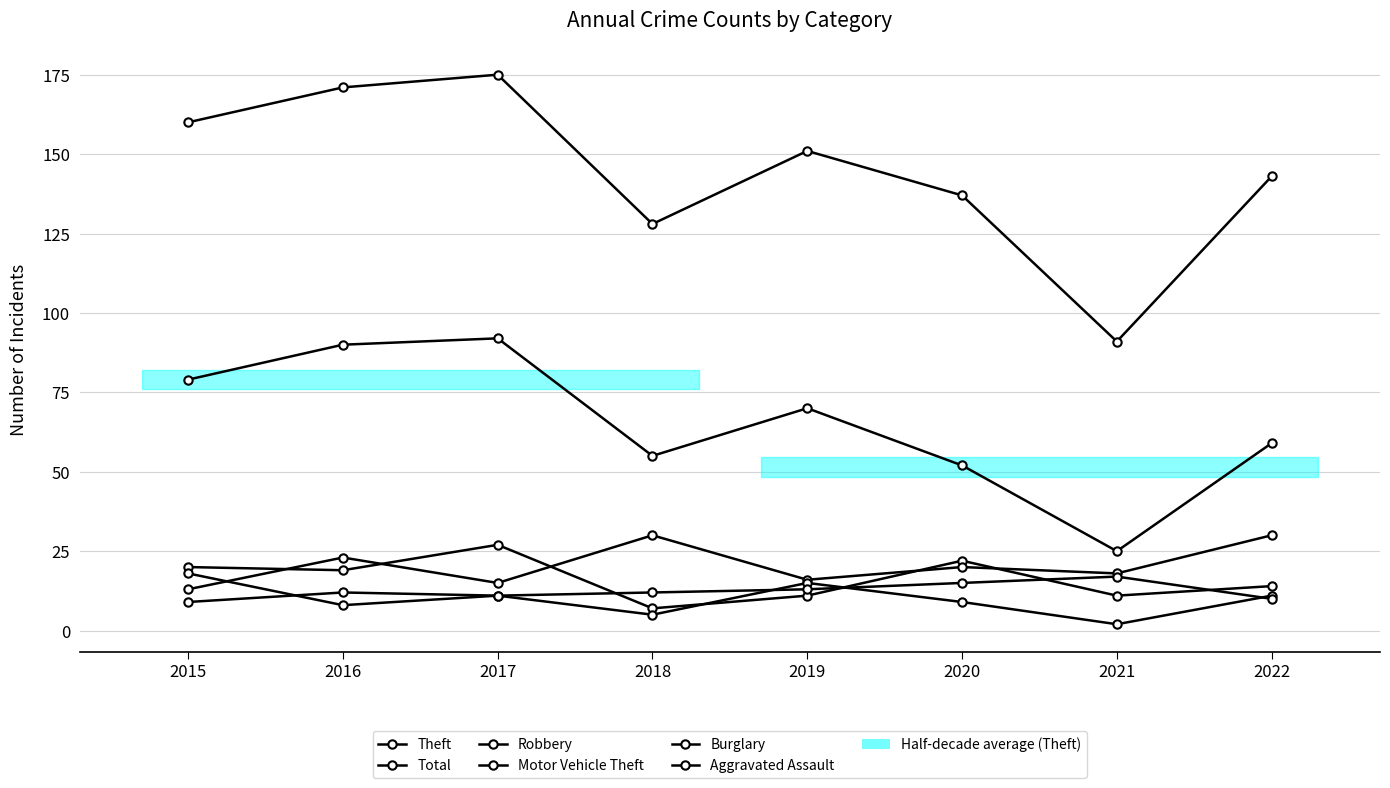

How many data points does each series have?

8